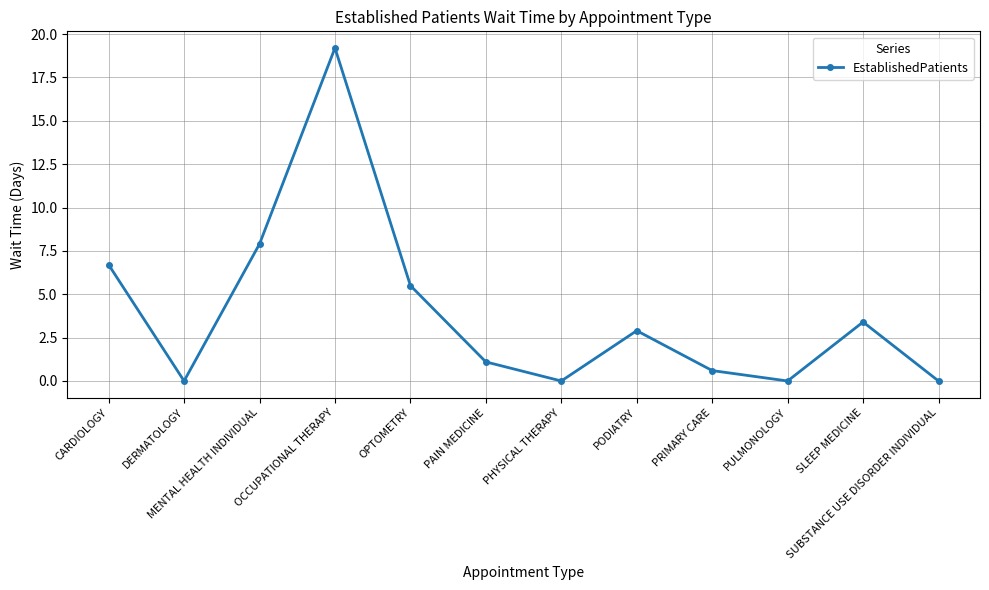

What is the sum of the values at PAIN MEDICINE and OCCUPATIONAL THERAPY?

20.3